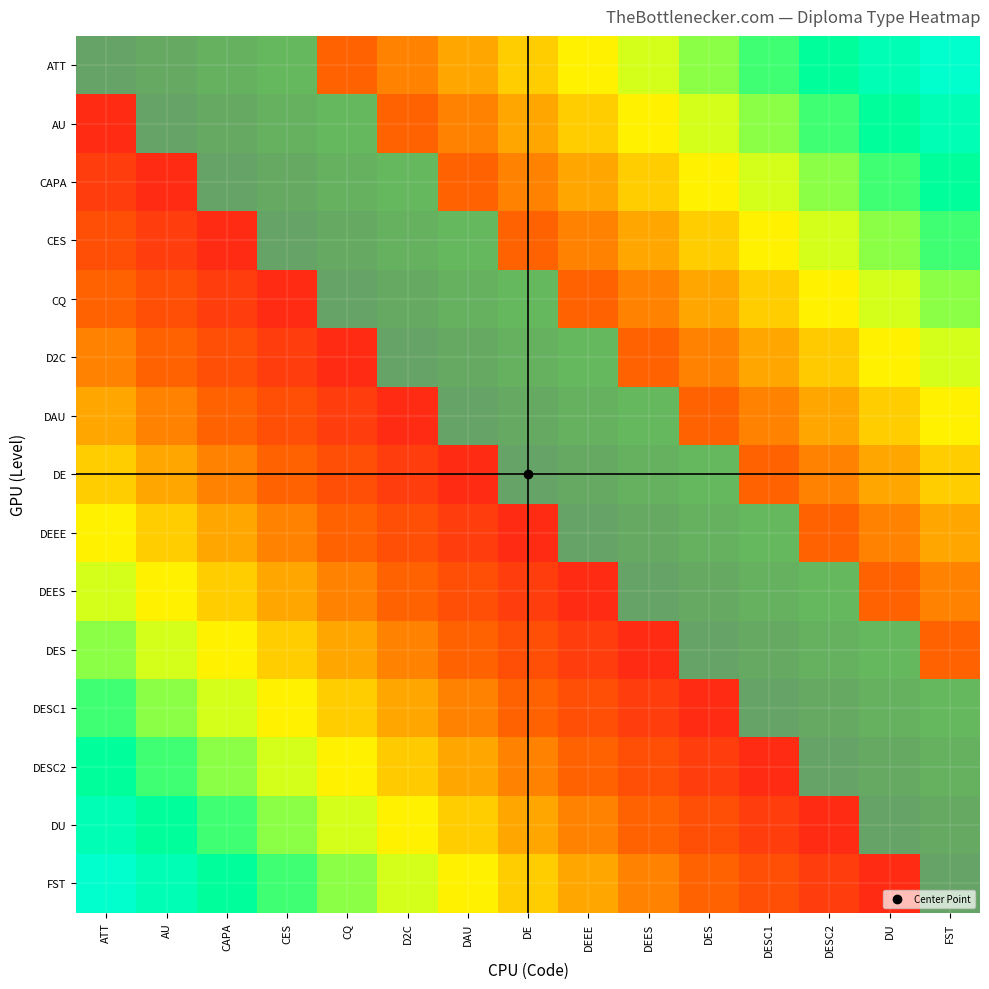

What is the maximum value shown in the chart?

10.0